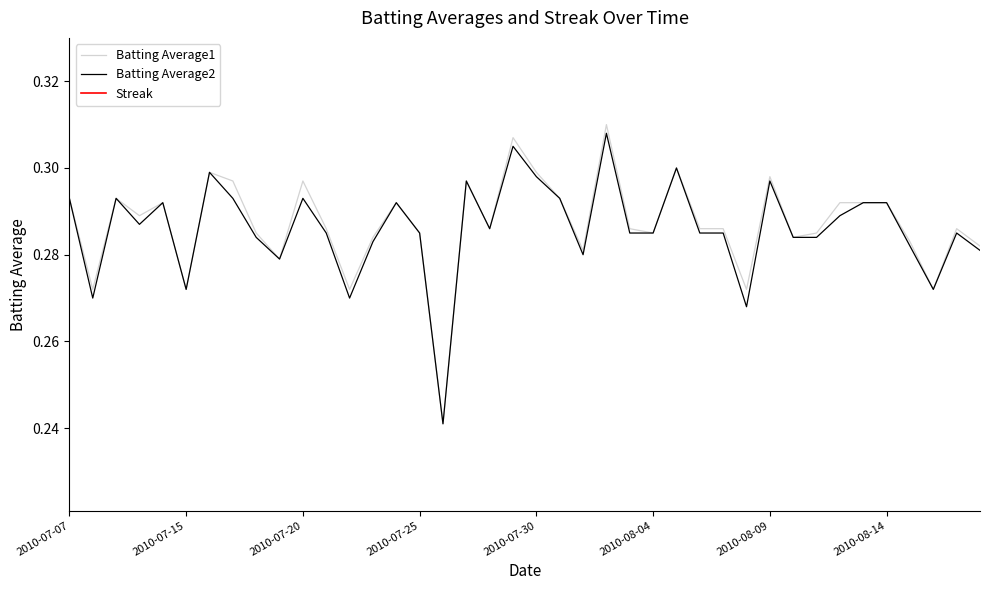

What is the maximum value for Batting Average2?

0.3